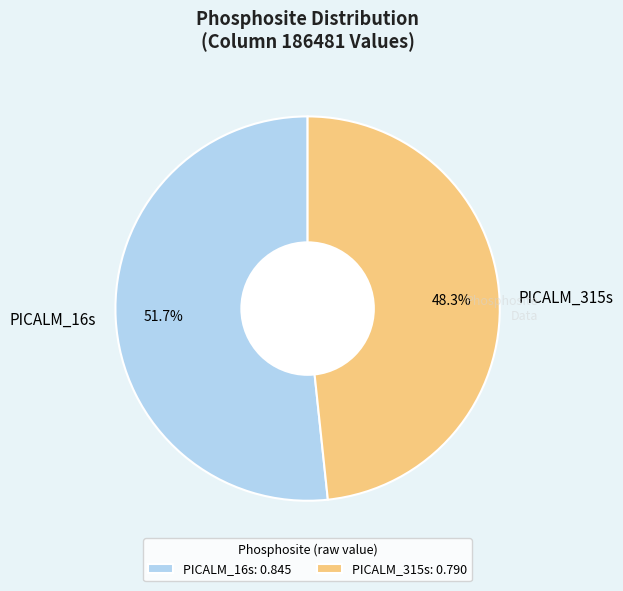

How many slices are in this pie chart?

2